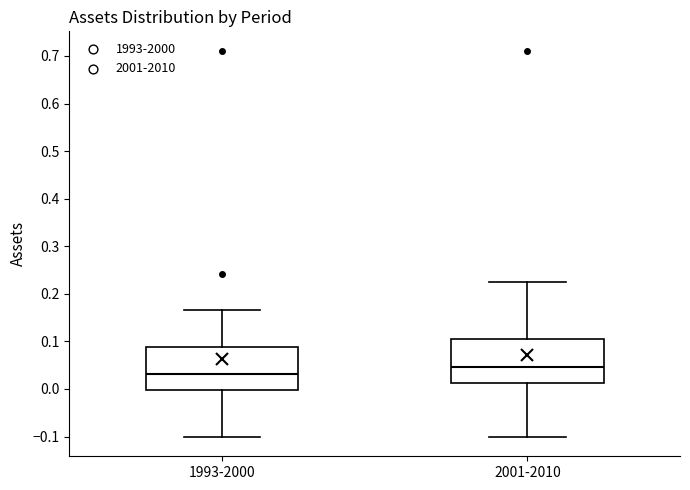

Reading left to right, transcribe this box plot: for each box, give where its median line is, the range the box spans, and where its two whiskers end, as read against the y-axis. The values are not printed on the chart, so give them approximately, as read against the axis.

1993-2000: median 0.03, box 0.00 to 0.09, whiskers -0.10 to 0.17
2001-2010: median 0.05, box 0.01 to 0.10, whiskers -0.10 to 0.23